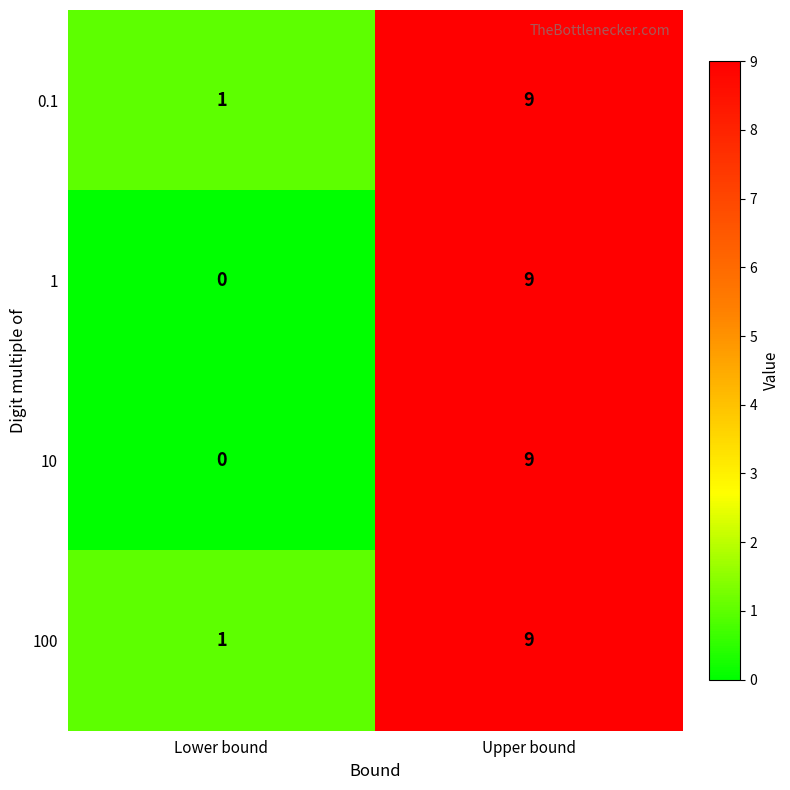

At which category is the sum across all series the highest?

Upper bound